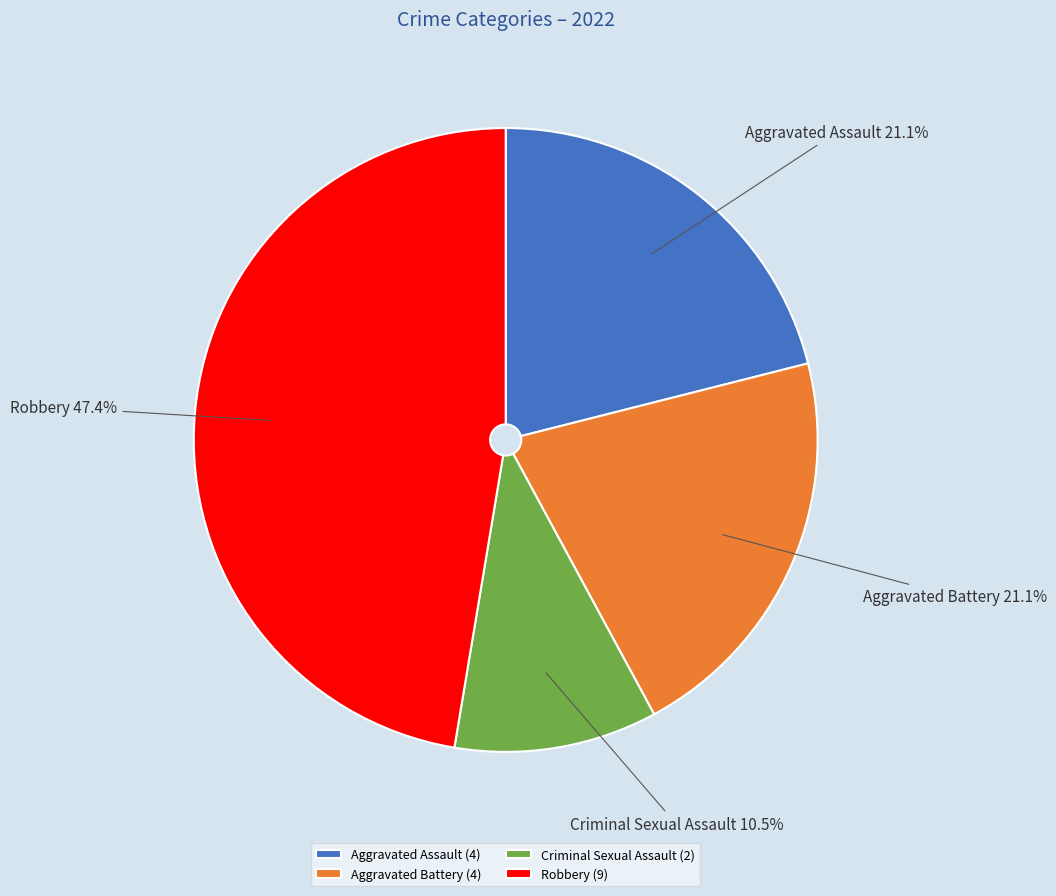

The Aggravated Assault slice represents 21% of the pie. True or false?

True